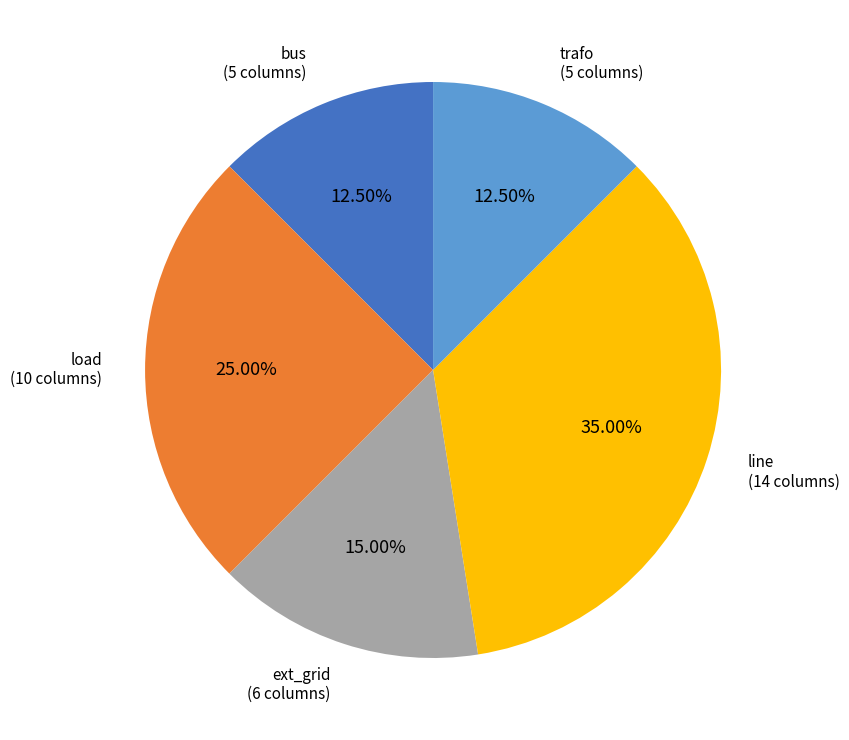

Is there any slice that represents more than half of the pie?

No